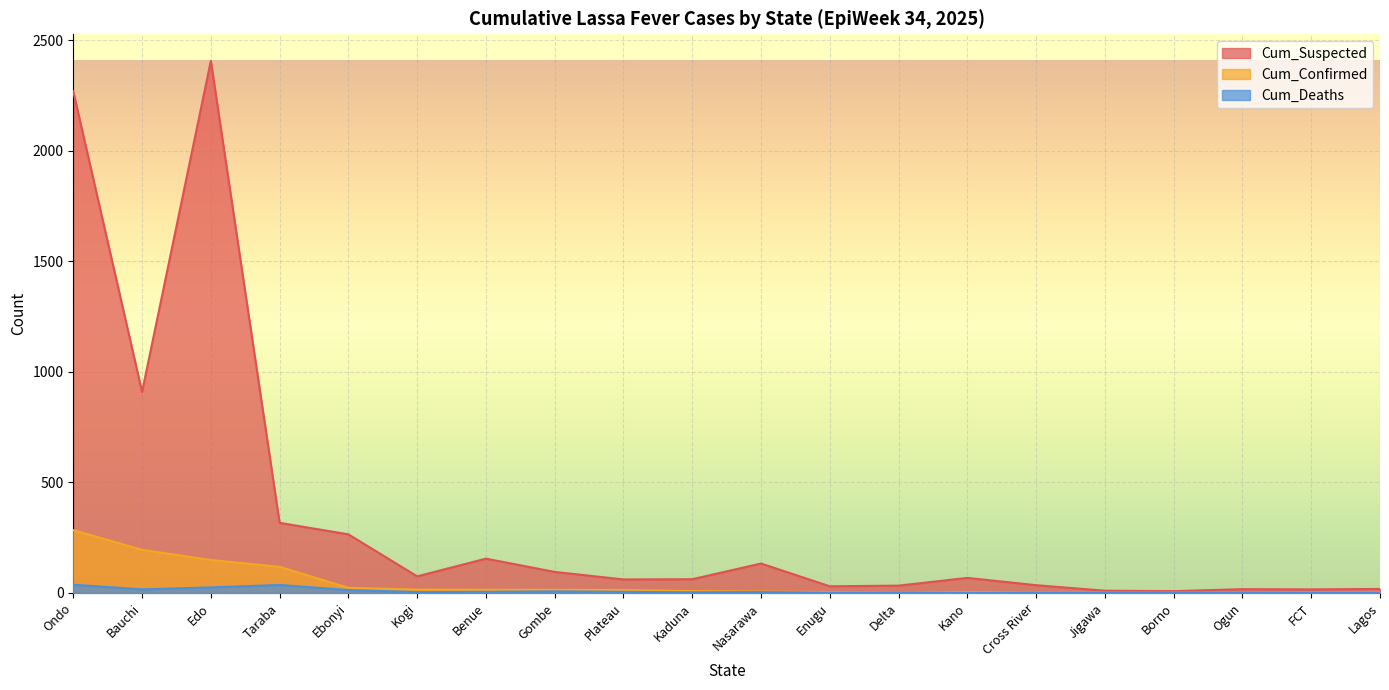

In Cum_Suspected, how many points are higher than both neighbors (excluding endpoints)?

5